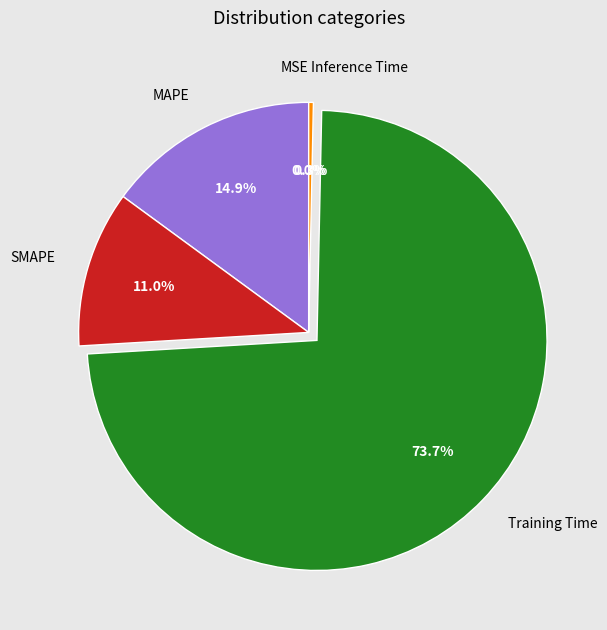

Rank the categories by value from lowest to highest.

MSE, Inference Time, SMAPE, MAPE, Training Time